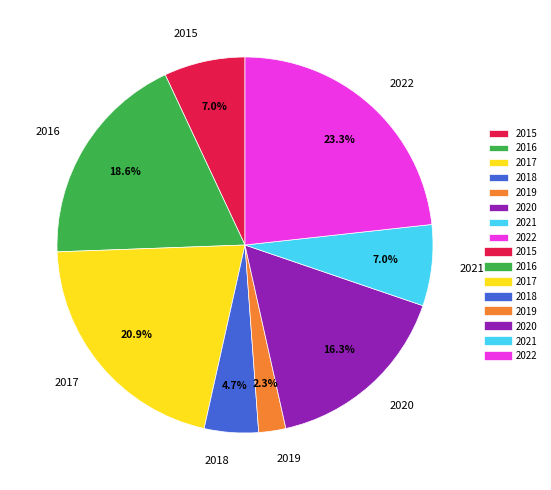

What percentage is the 2021 slice, to the nearest percent?

7%